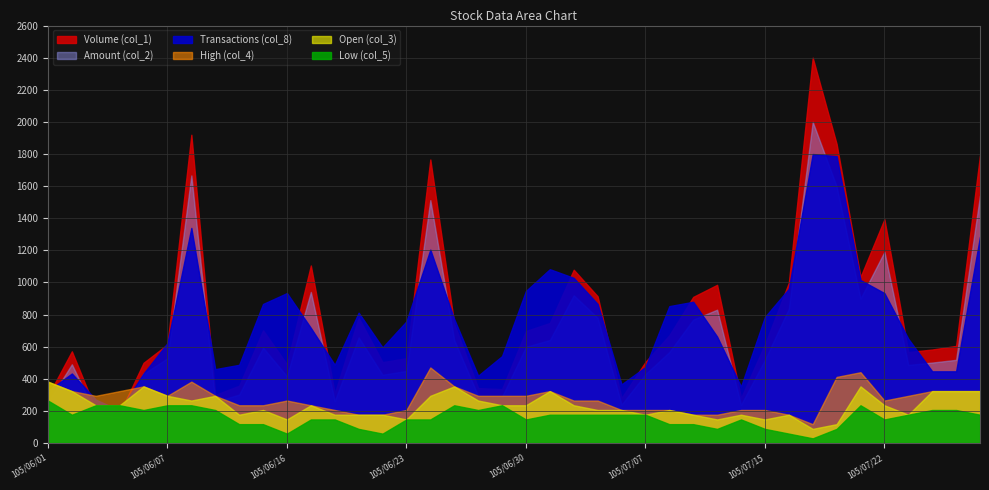

What are all the series names shown in the legend?

Volume (col_1), Amount (col_2), Open (col_3), High (col_4), Low (col_5), Transactions (col_8)